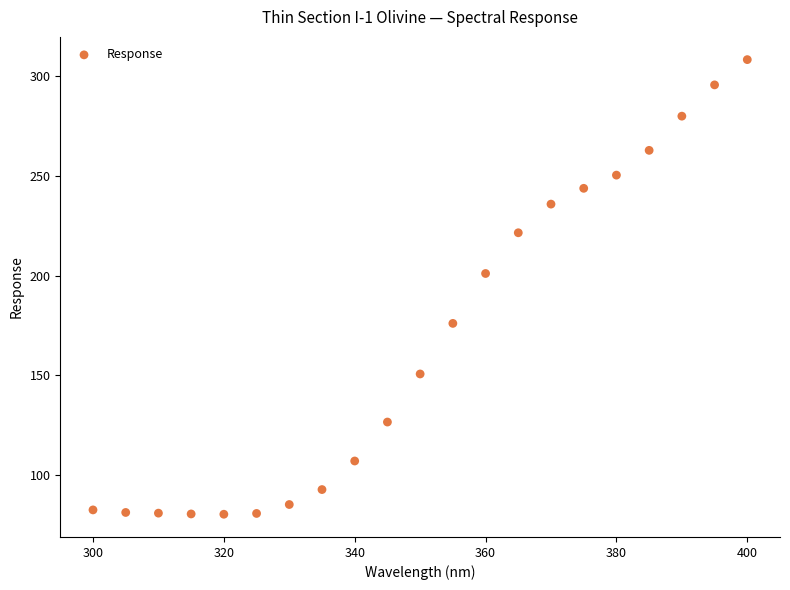

What Y value in the scatter plot is closest to 194?

201.0